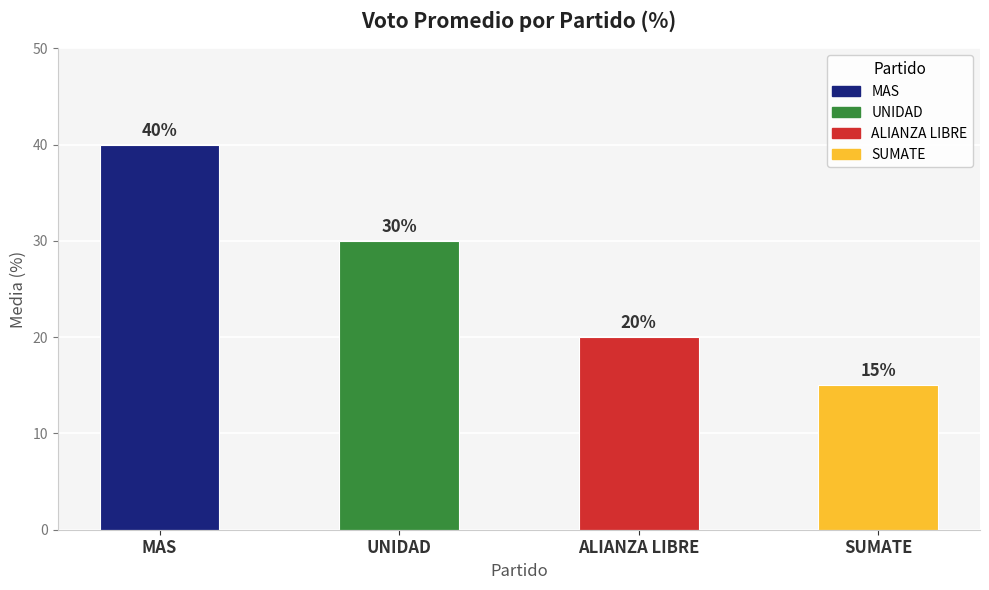

Which category has the lowest value across all series?

SUMATE